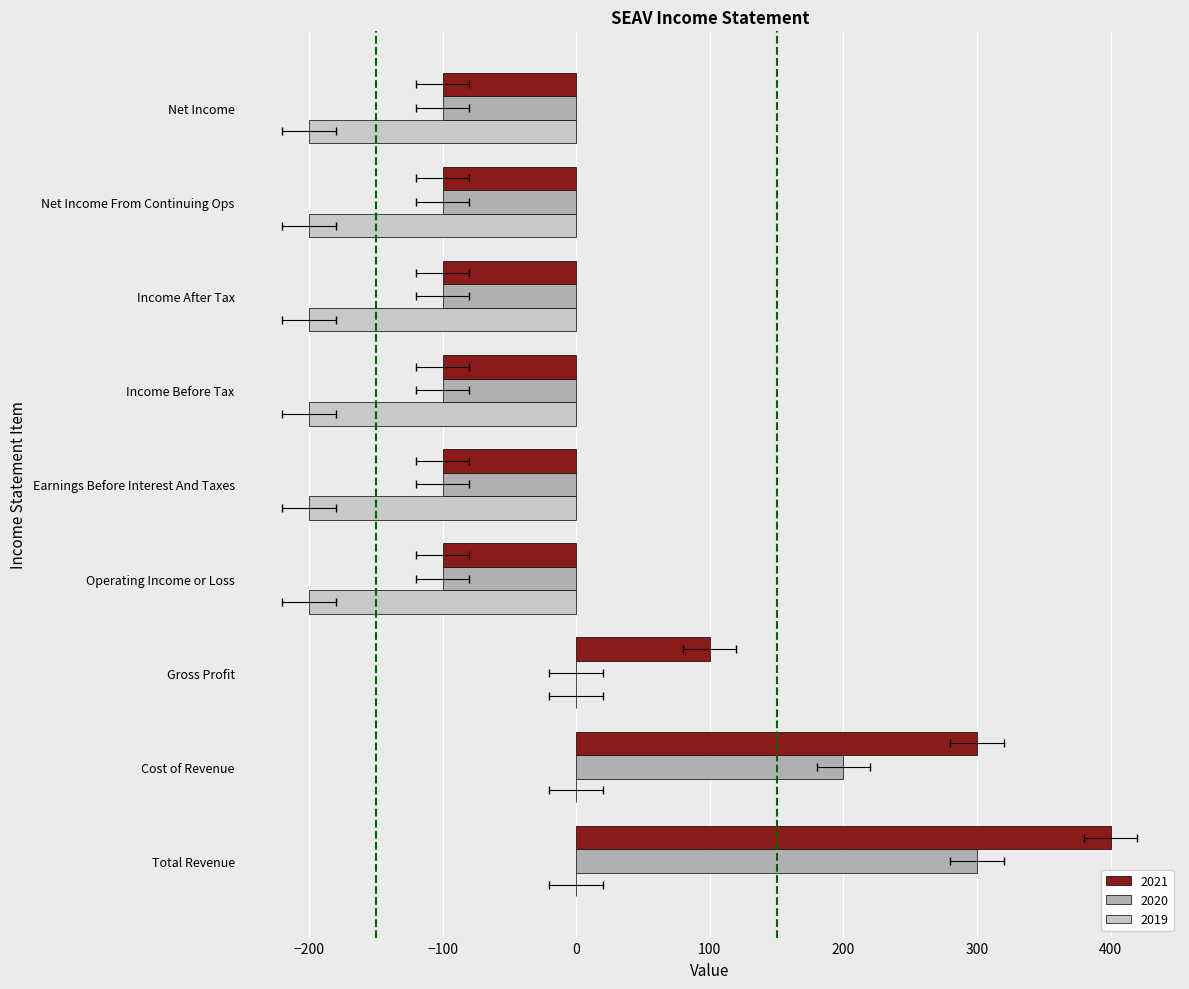

What is the minimum value shown in the chart?

-200